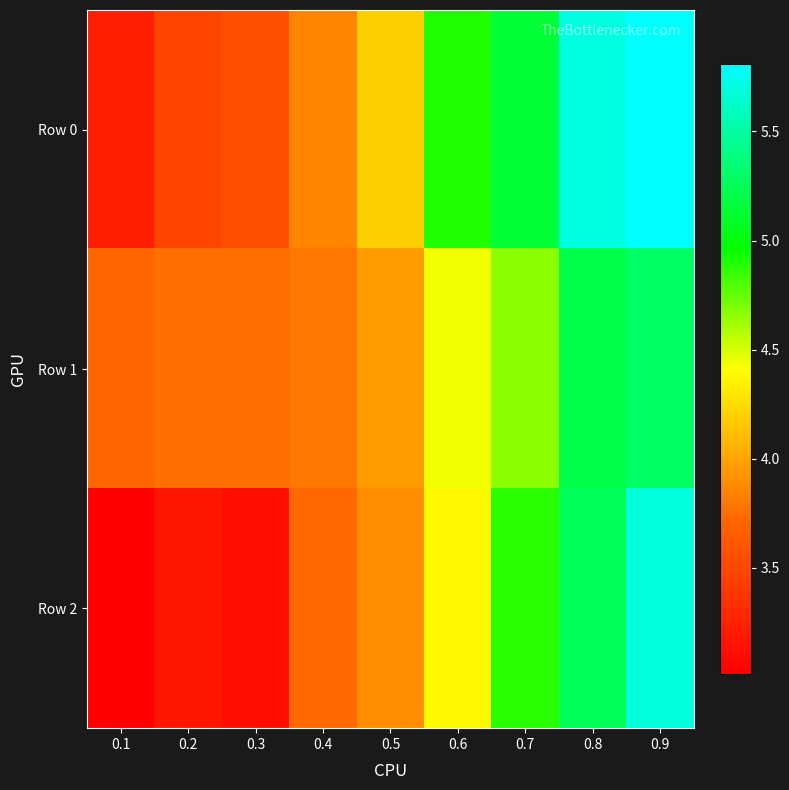

How many categories are shown in the chart?

9